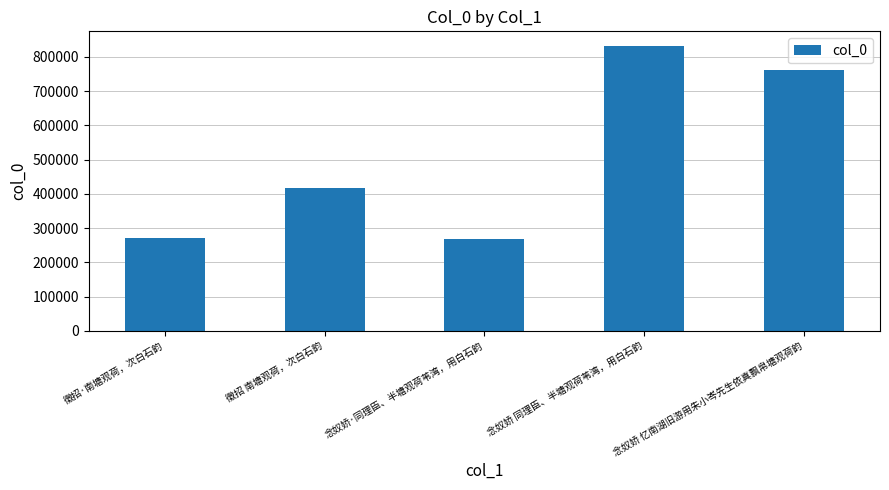

Reading left to right, transcribe all the data shown in this chart.

徵招·南塘观荷，次白石韵=271364	徵招 南塘观荷，次白石韵=416293	念奴娇·同理臣、半塘观荷苇湾，用白石韵=267484	念奴娇 同理臣、半塘观荷苇湾，用白石韵=832760	念奴娇 忆南湖旧游用朱小岑先生依真飘帛塘观荷韵=761466